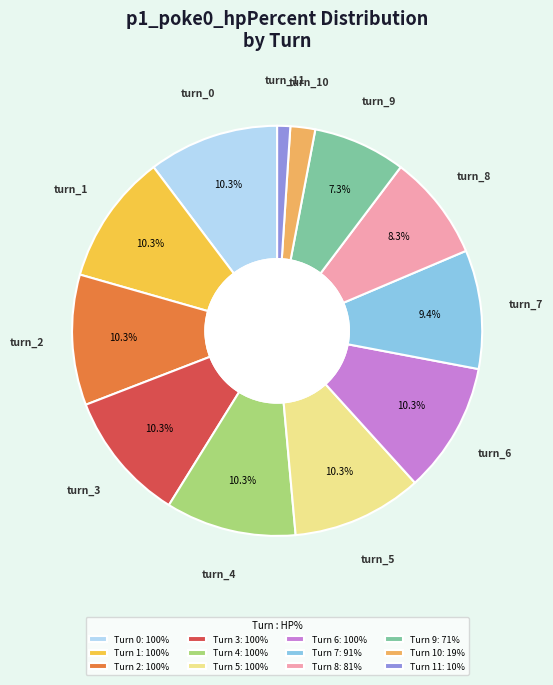

What is the largest slice in the pie chart?

turn_0